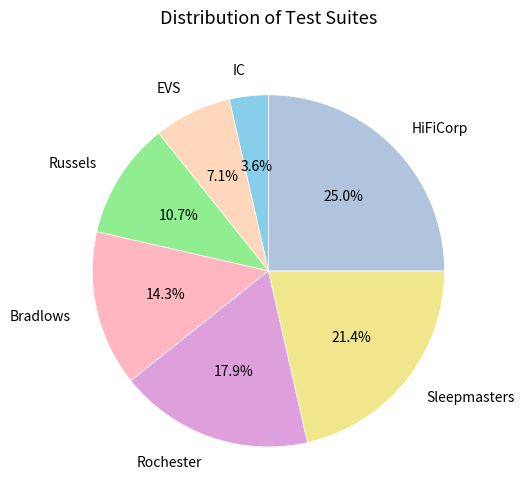

How many slices are in this pie chart?

7